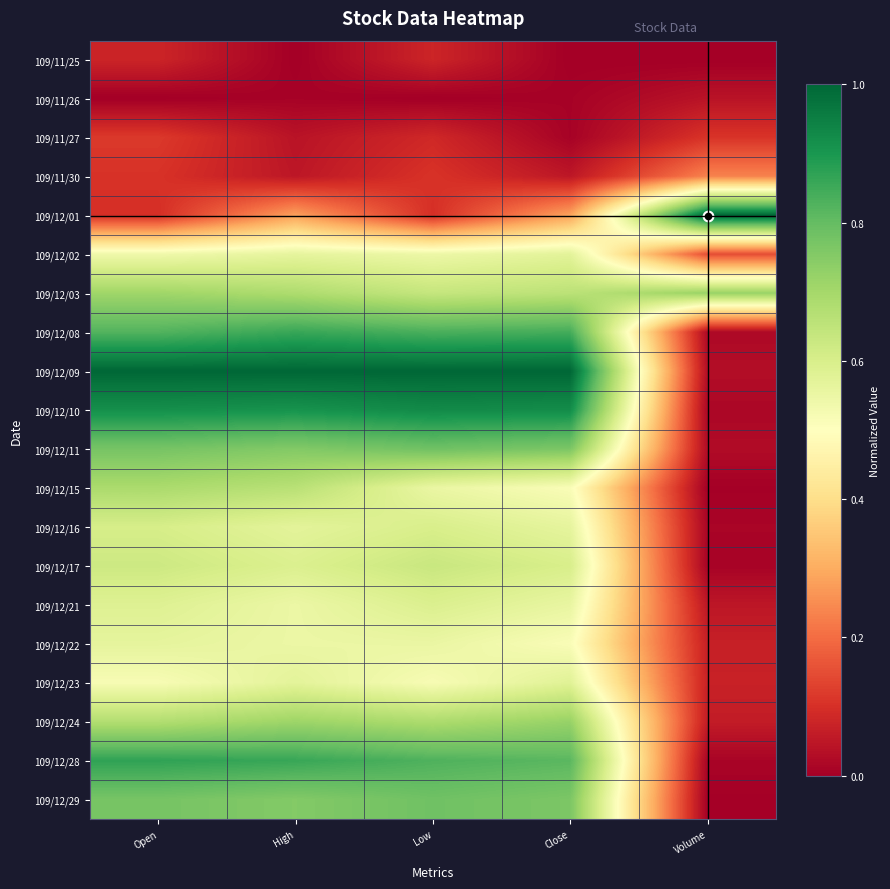

Which series has the largest range (max minus min)?

109/12/09